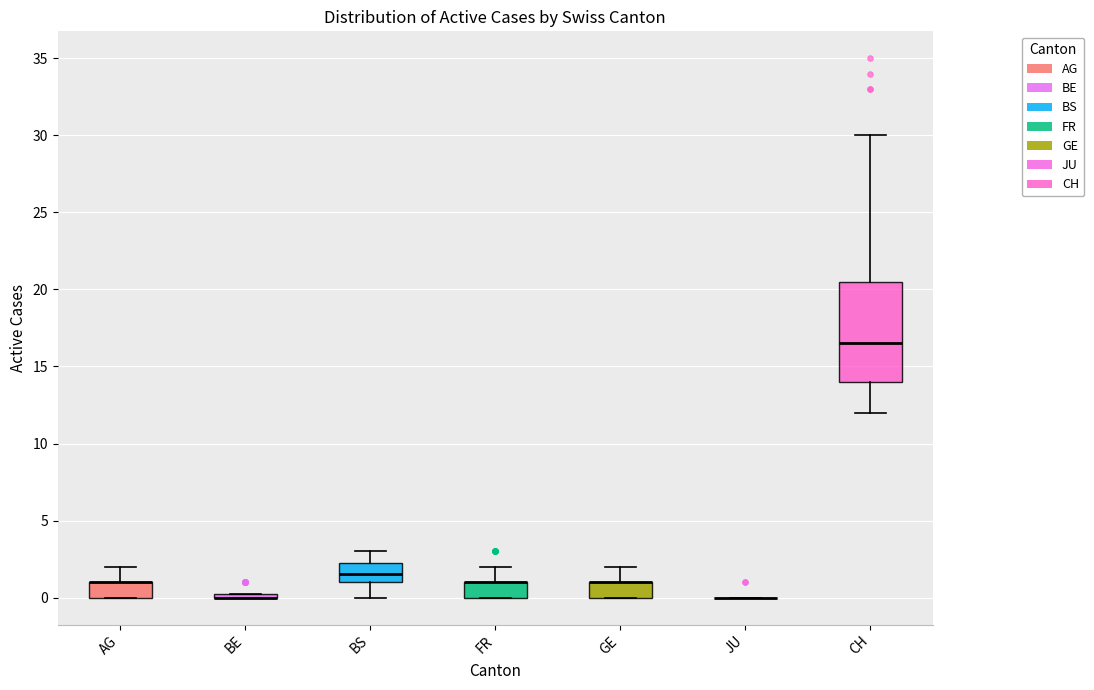

Where does the upper whisker of the box for AG end on the y-axis? The values are not printed on the chart, so give them approximately, as read against the axis.

2.0